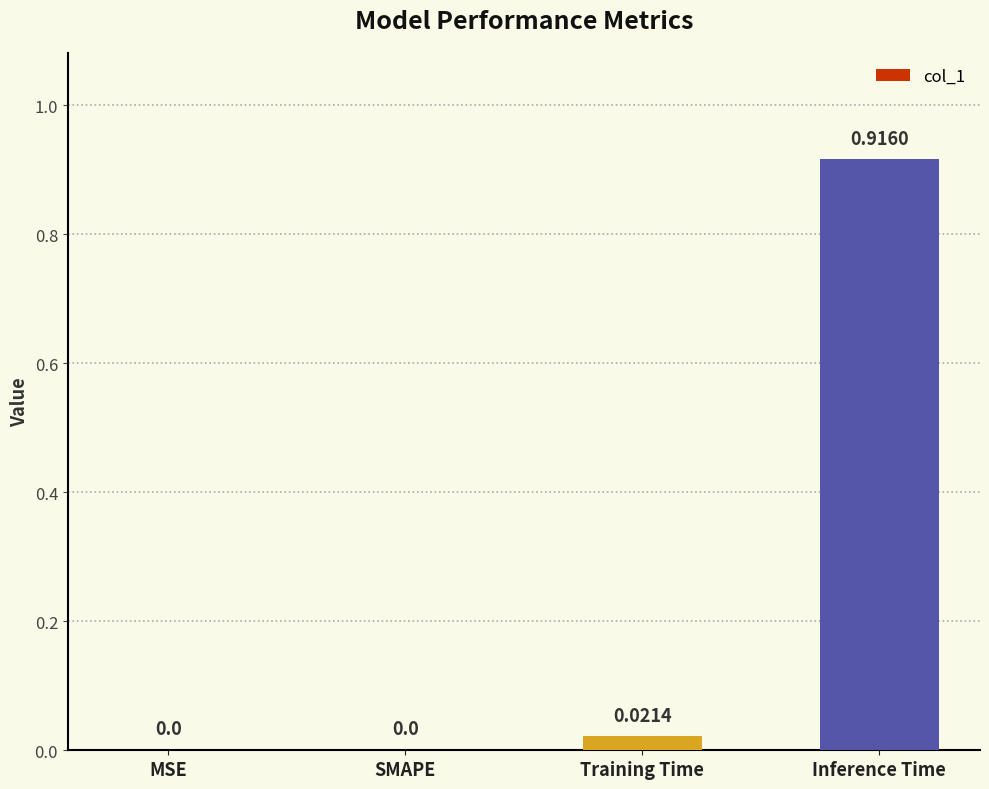

Which has a higher value, Inference Time or MSE?

Inference Time